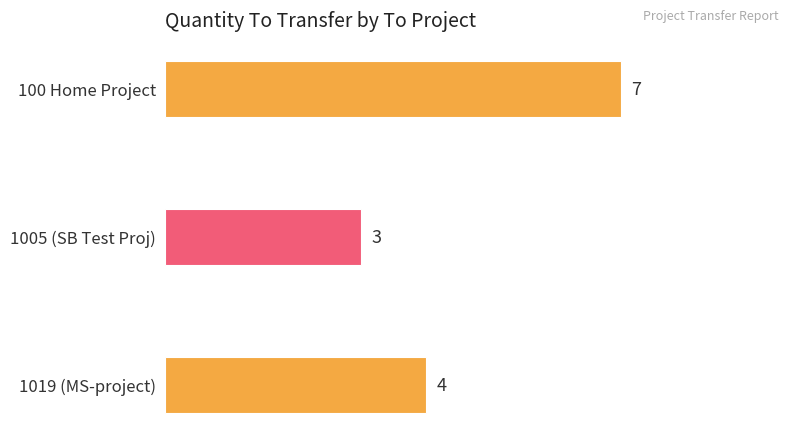

At which category does the chart reach its peak across all series?

100 Home Project